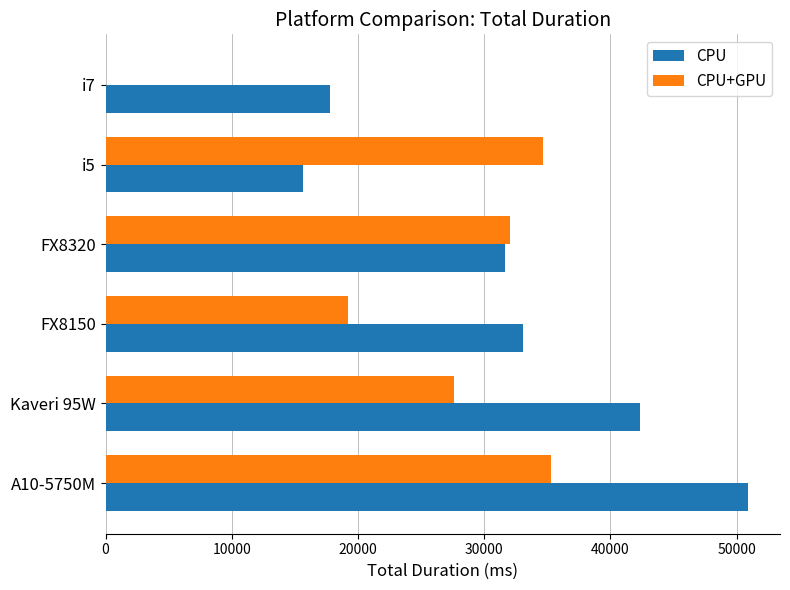

What is the sum of all CPU+GPU values?

148755